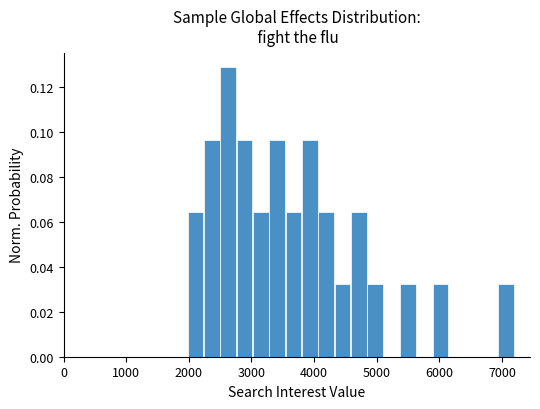

Read against the x-axis, roughly where is the centre of the tallest bar?

2600